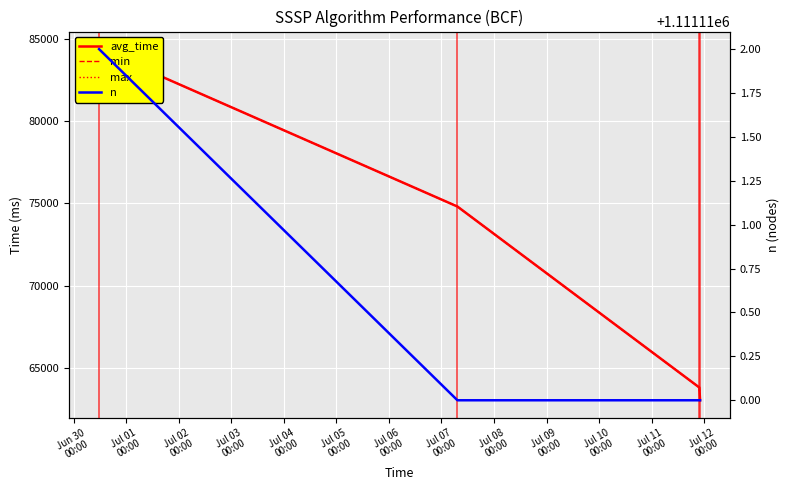

True or false: max has more than 1 points higher than both neighbors.

False